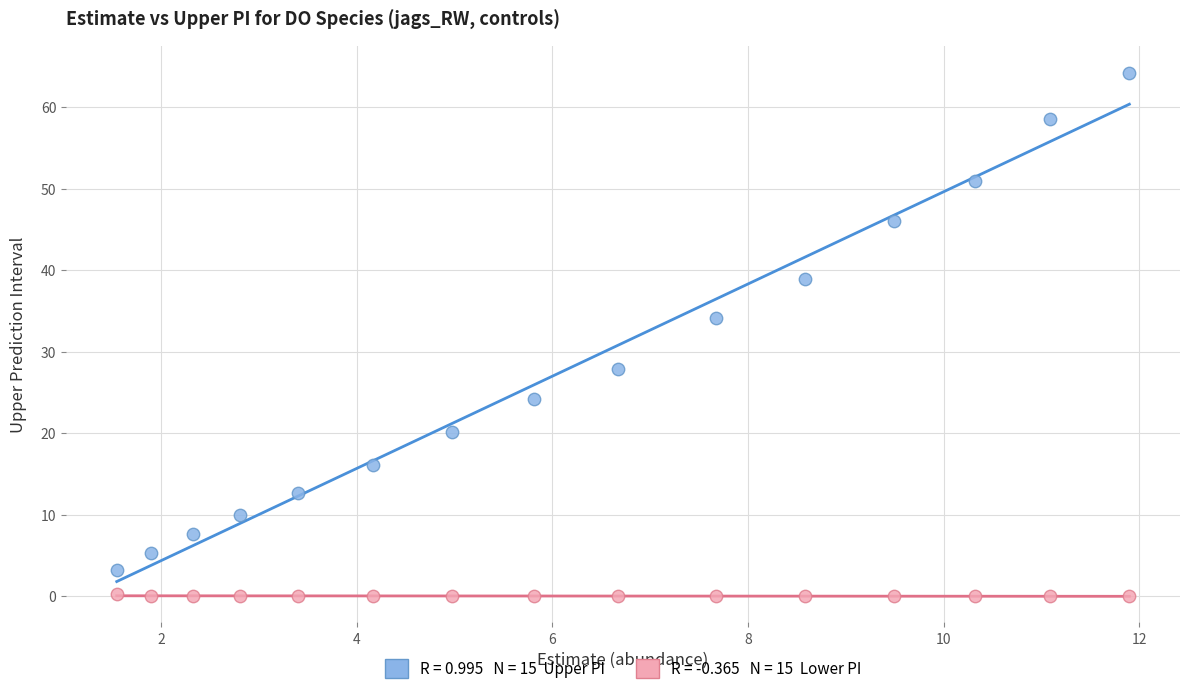

Across all data points, what is the range of X values (max minus min)?

10.4